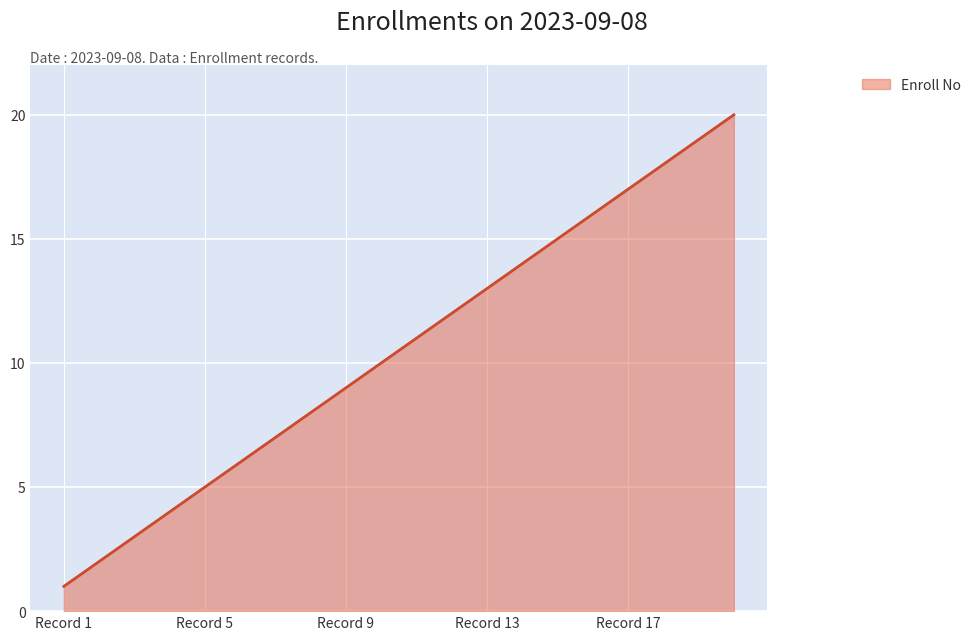

What is the greatest value displayed?

20